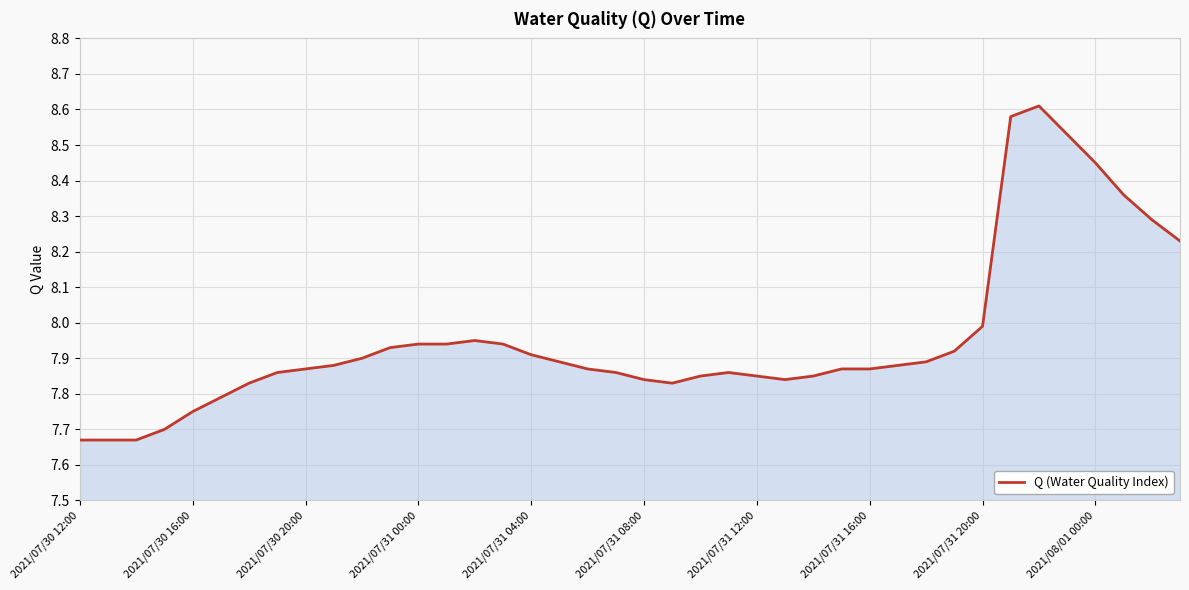

What is the difference between the maximum and minimum values?

0.9